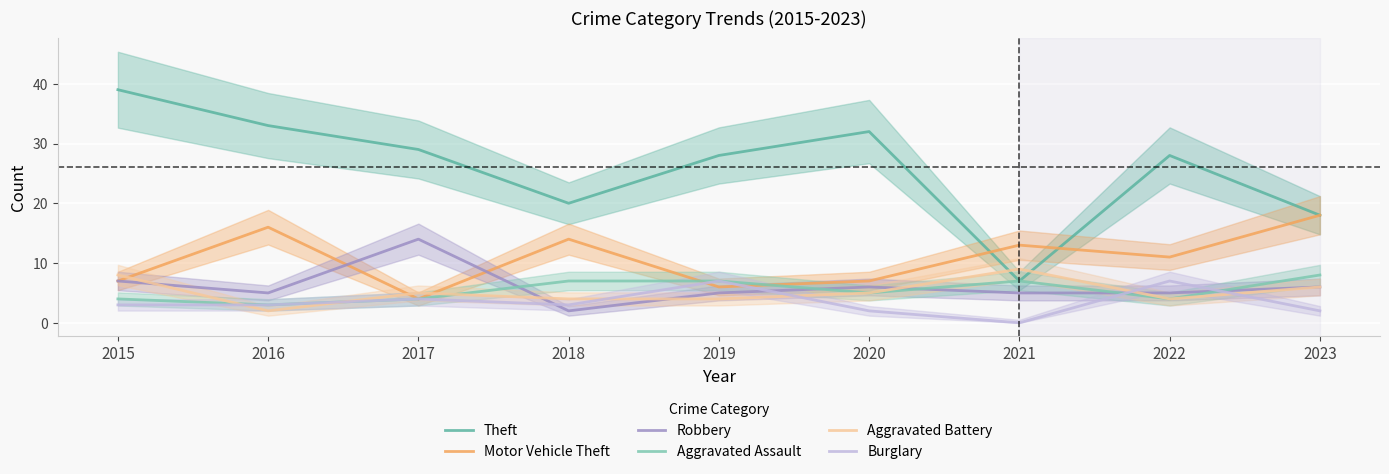

True or false: Motor Vehicle Theft has more than 1 interior local peaks.

True